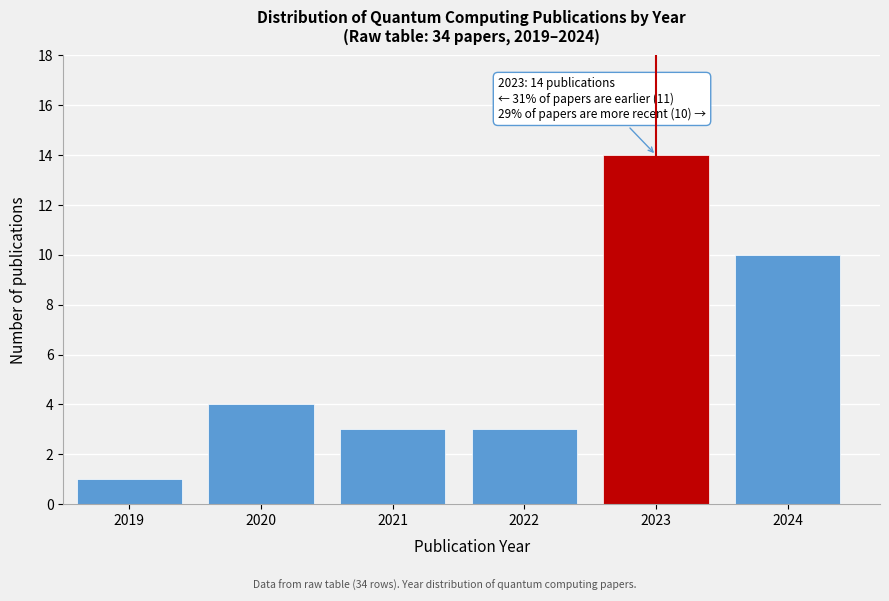

Reading right to left, what are all the values shown in this chart?

2024=10	2023=14	2022=3	2021=3	2020=4	2019=1